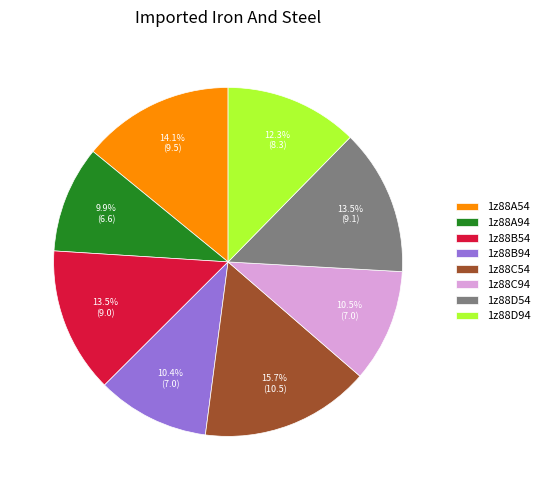

Is there any slice that represents more than half of the pie?

No